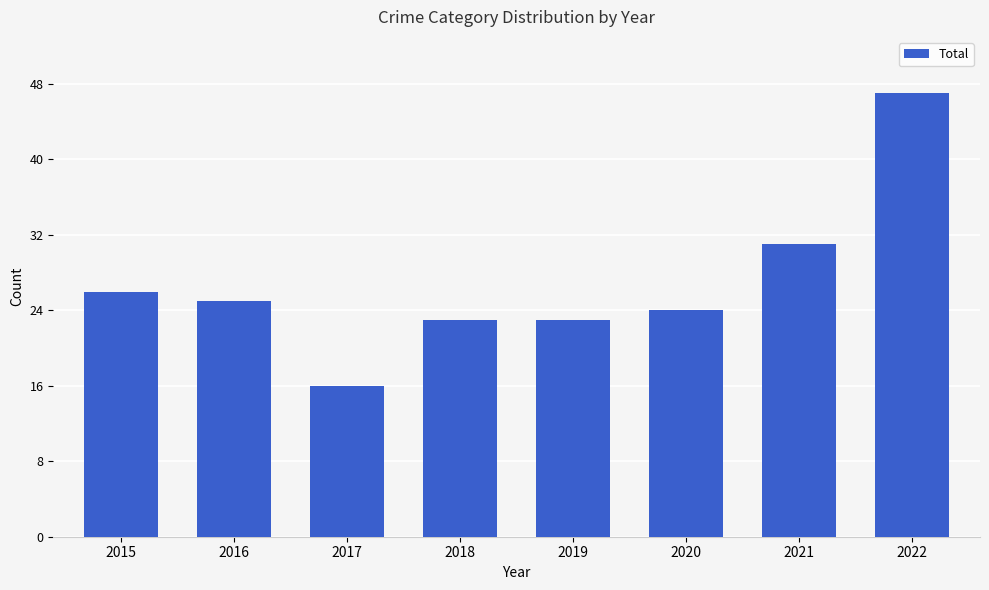

At which label does the data first exceed 25?

2015